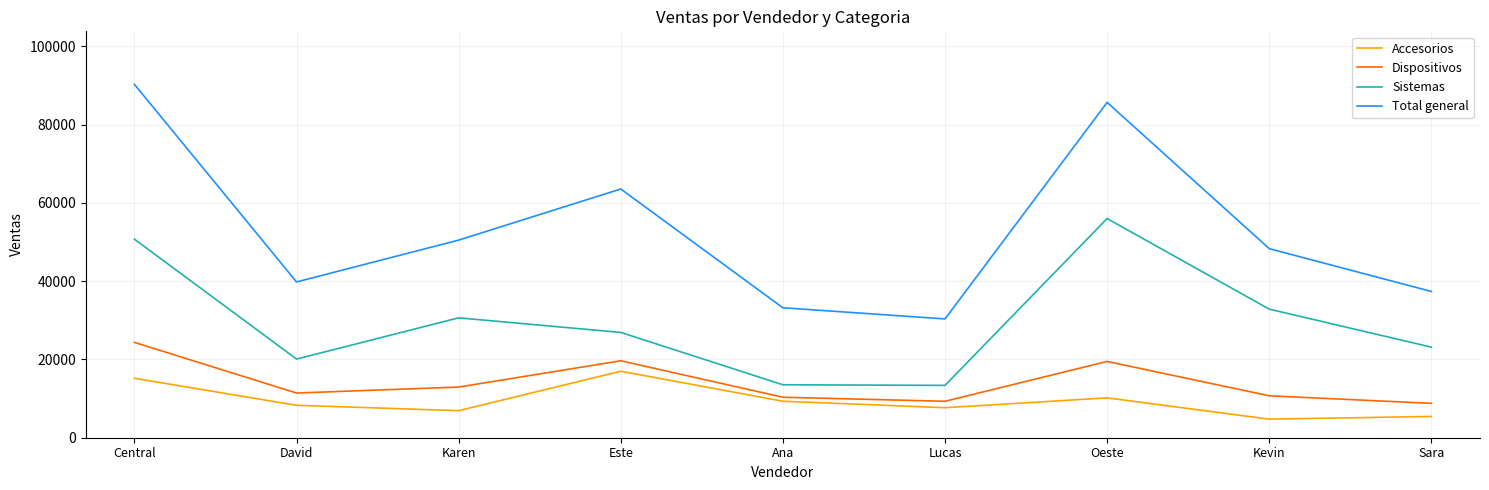

True or false: Total general and Dispositivos intersect in this chart.

False